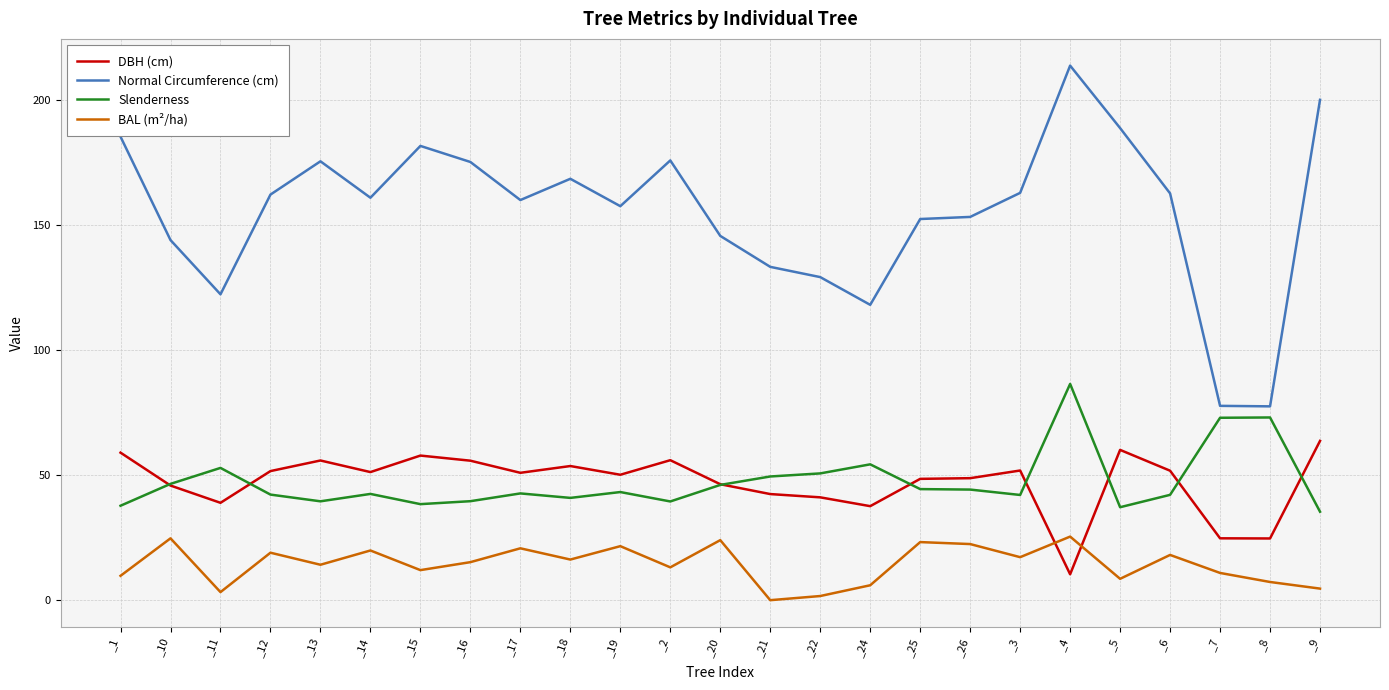

Does the chart display data point markers on the line(s)?

No